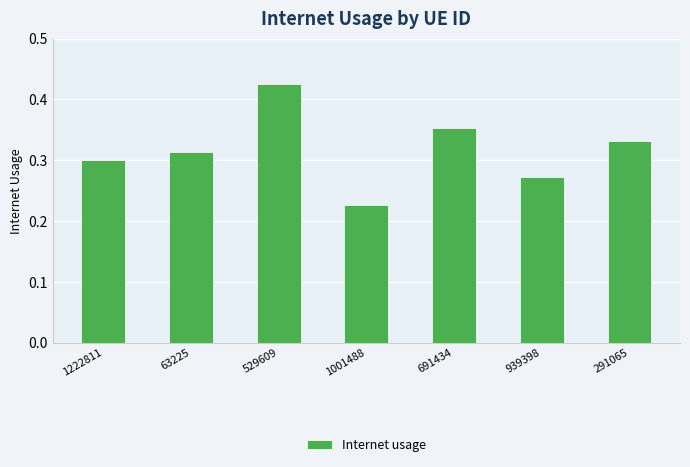

Where is the data nearest to the value 0?

1001488